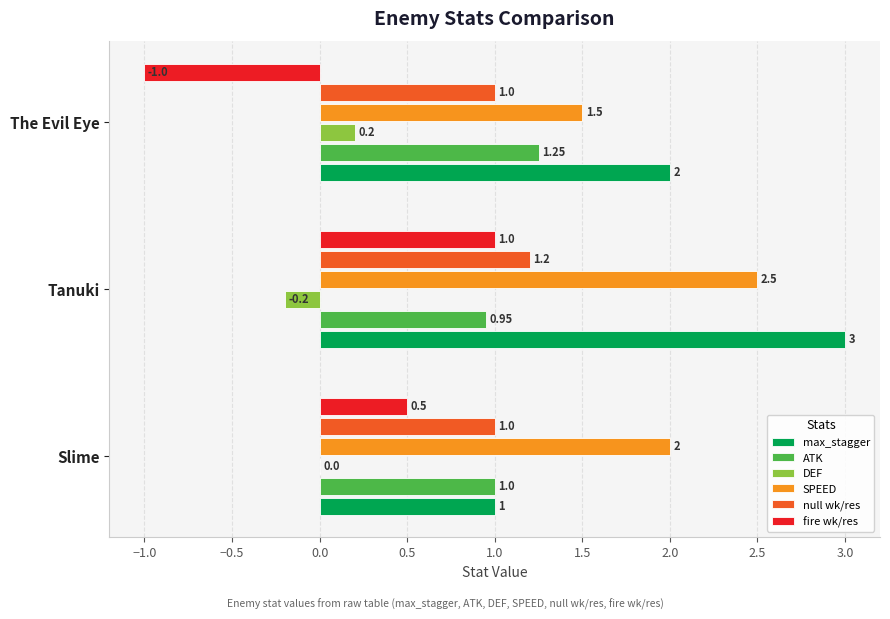

At which label does null wk/res reach its peak?

Tanuki